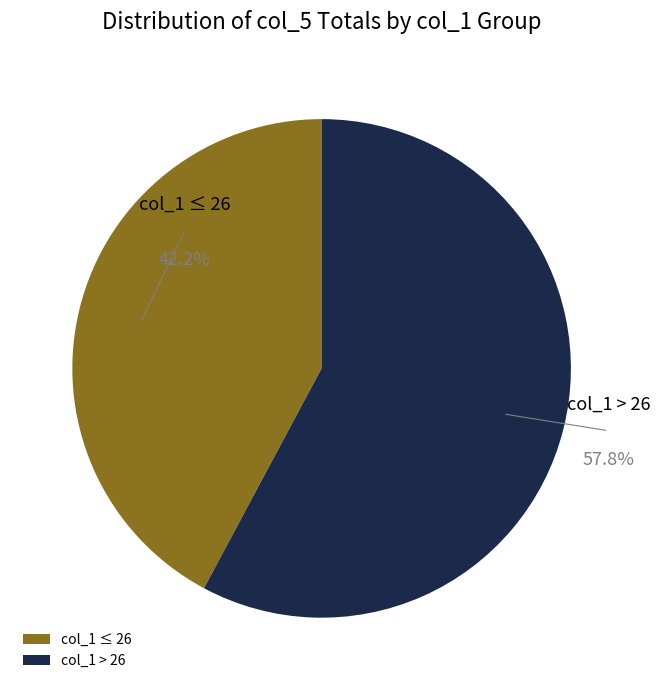

Which slice is the smallest?

col_1 ≤ 26